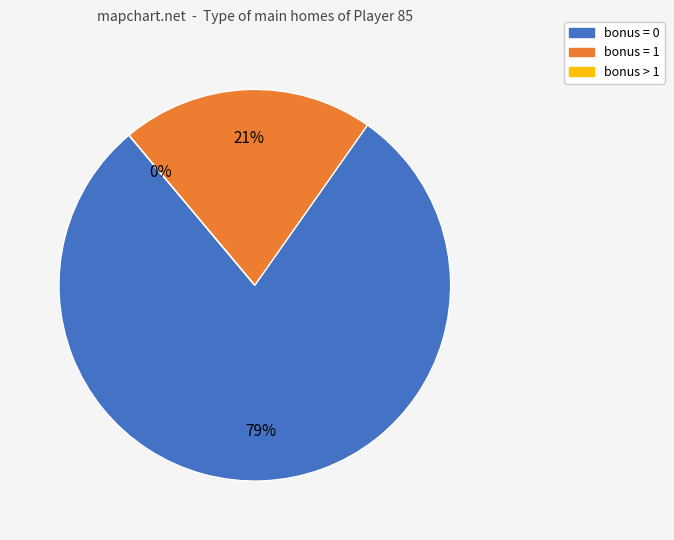

True or false: Round 5 accounts for 28% of the total.

False